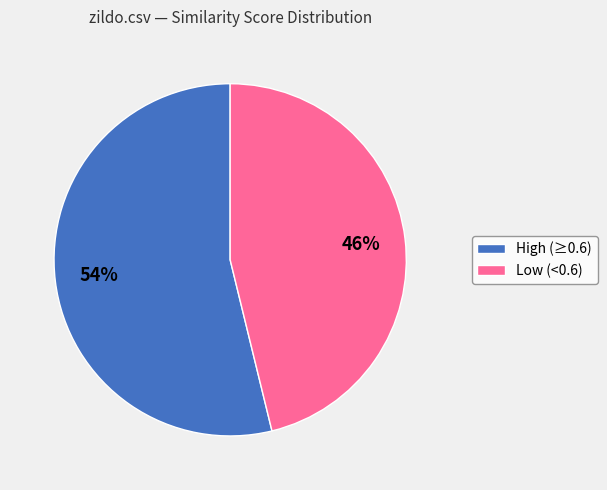

To the nearest percent, what is the difference between the largest and smallest slice percentages?

8%